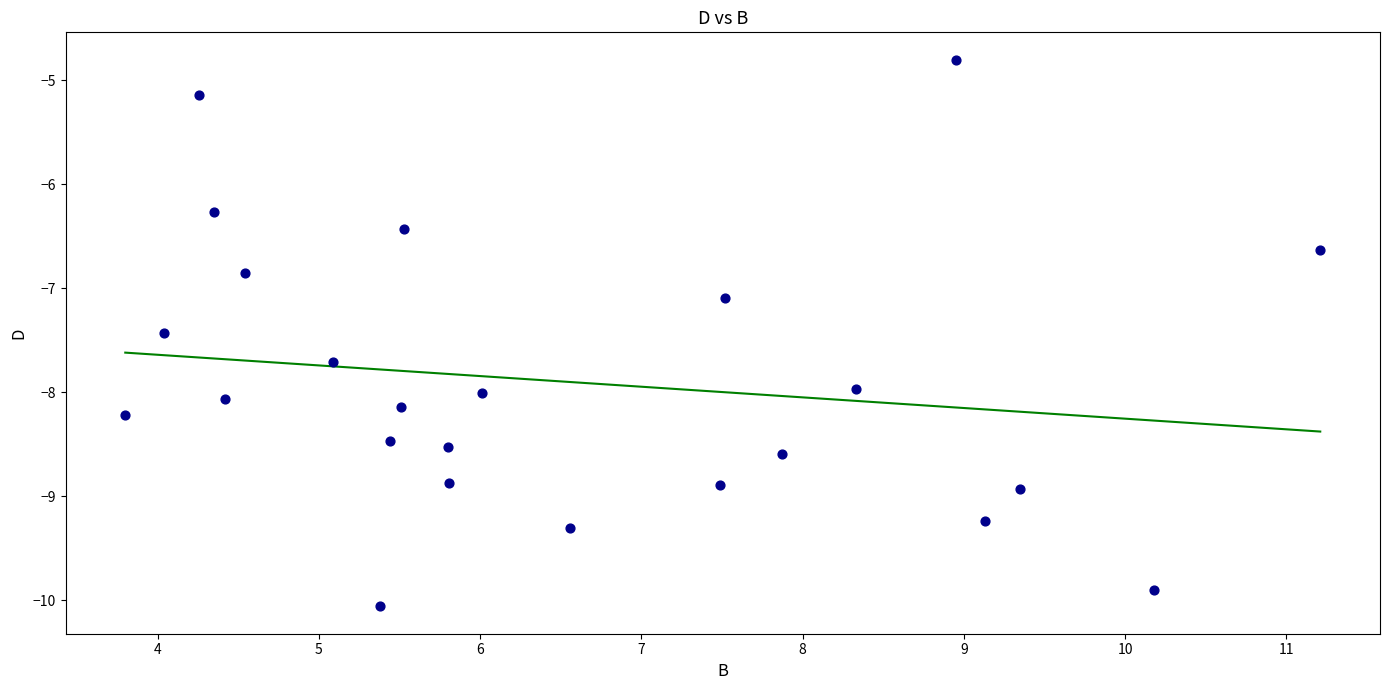

What Y value in the scatter plot is closest to -7?

-7.1